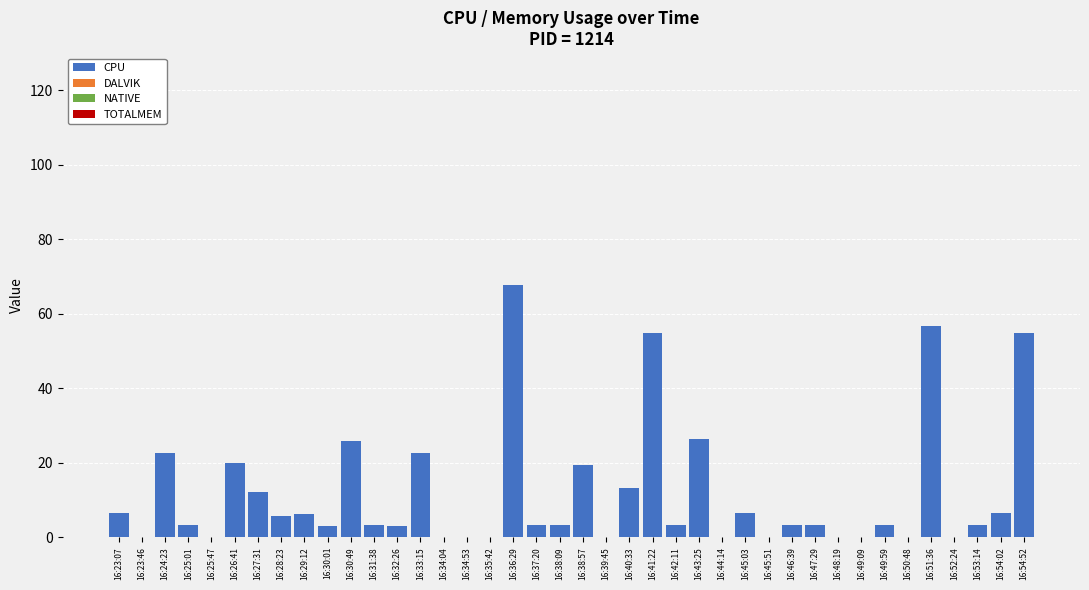

What is the maximum value shown in the chart?

67.7